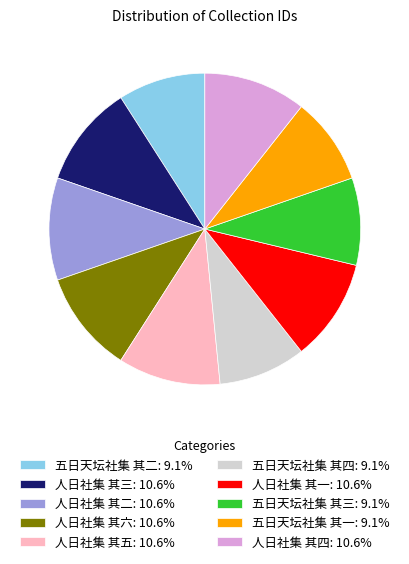

Combined, do 五日天坛社集 其二: 9.1% and 人日社集 其三: 10.6% account for over 50%?

No